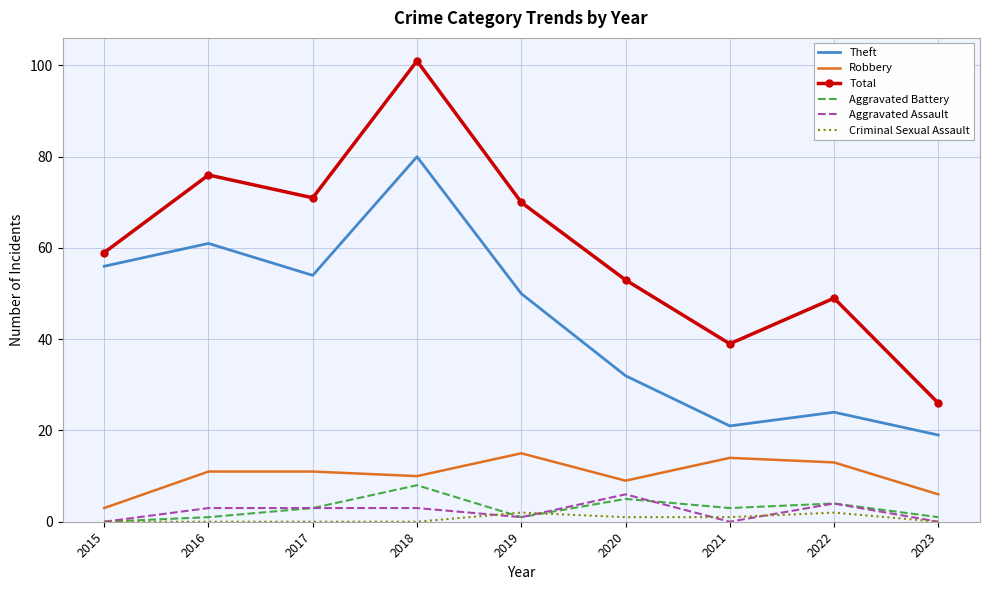

Is it true that Aggravated Assault equals 0 at 2023?

True